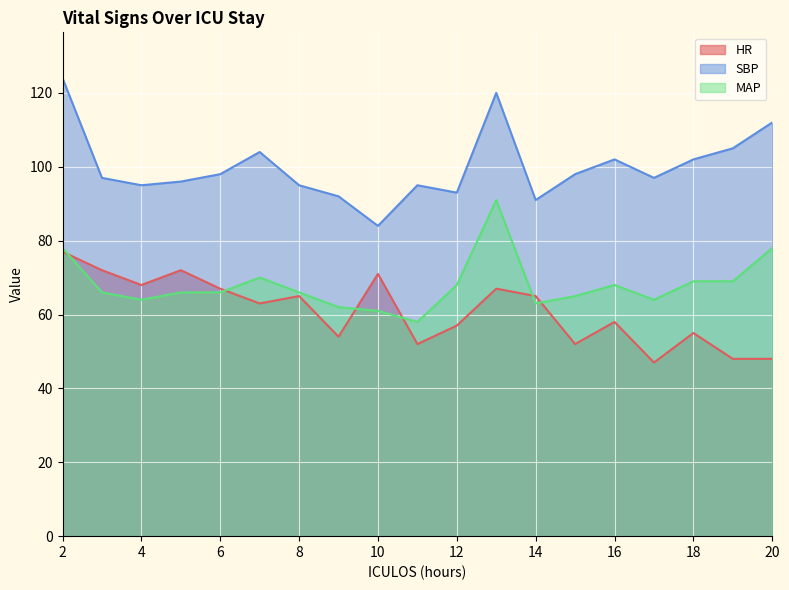

What is the maximum value shown in the chart?

124